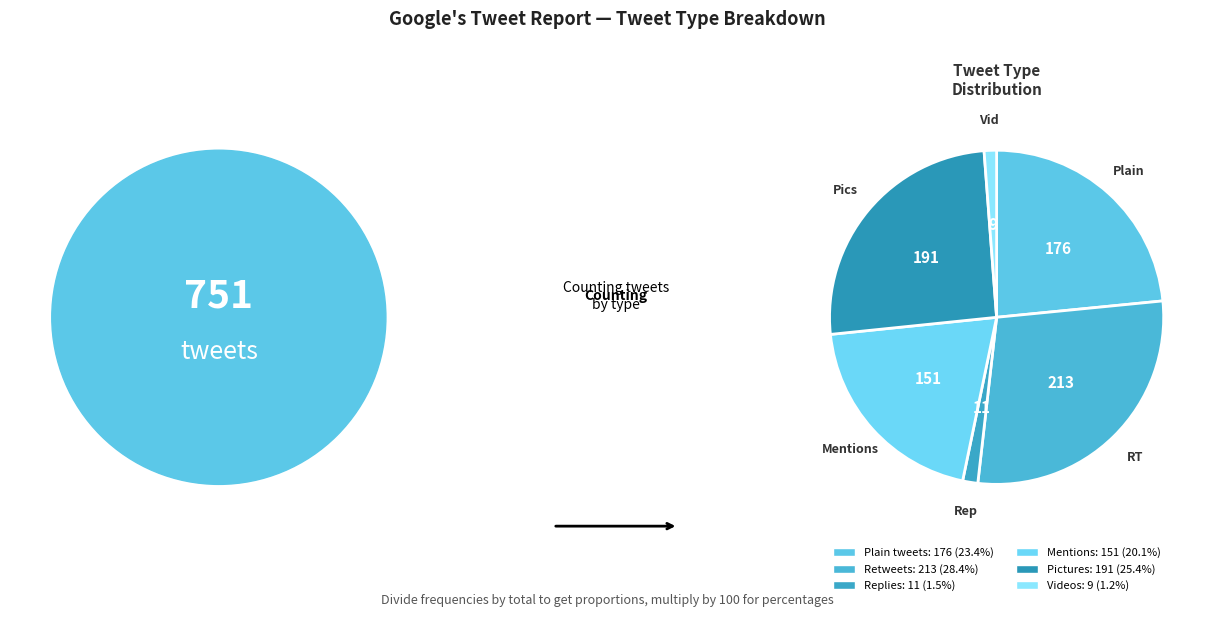

Rank the categories by value from lowest to highest.

Videos, Replies, Mentions, Plain tweets, Pictures, Retweets